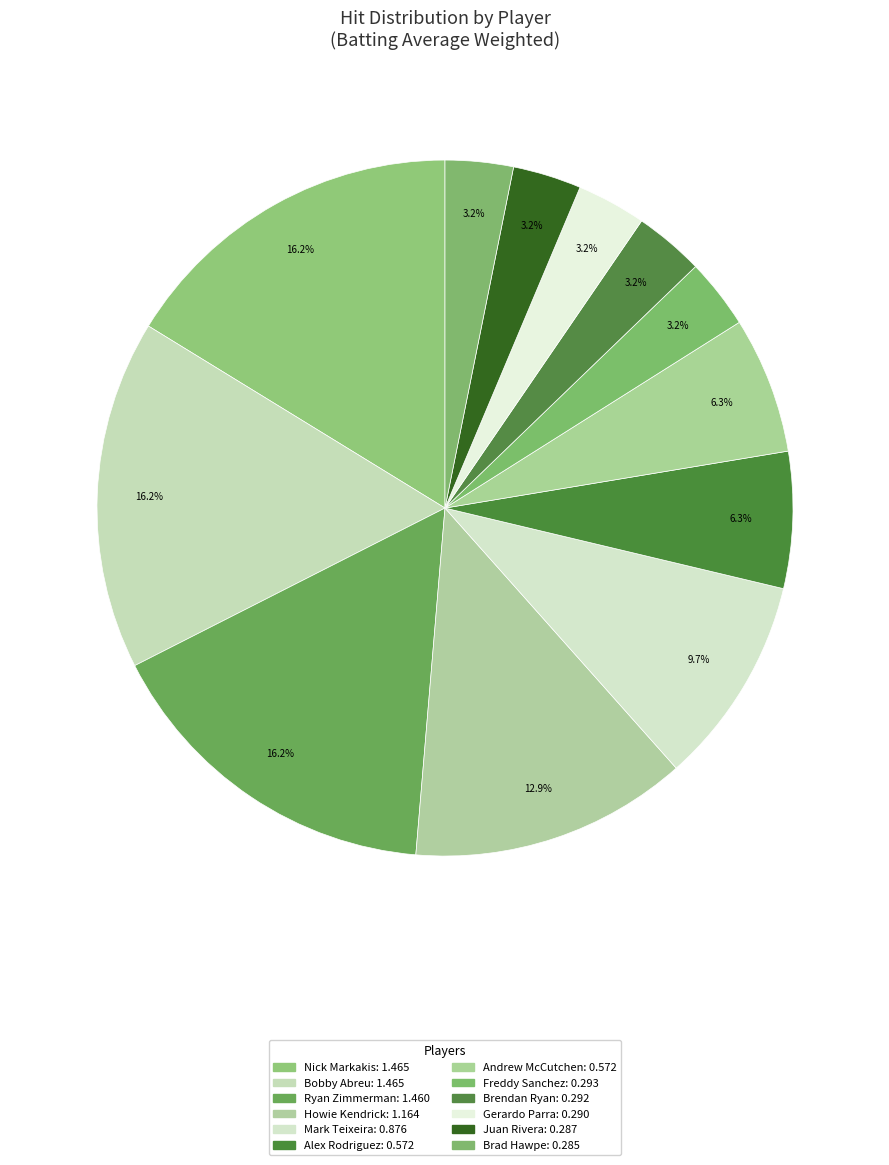

Count the number of slices in the pie.

12